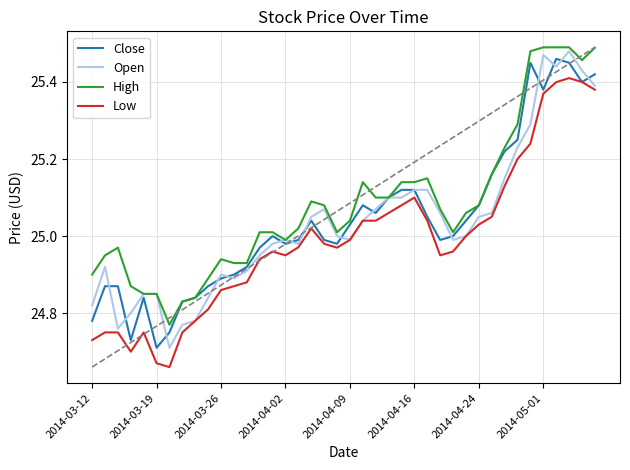

What are all the series names shown in the legend?

Close, Open, High, Low